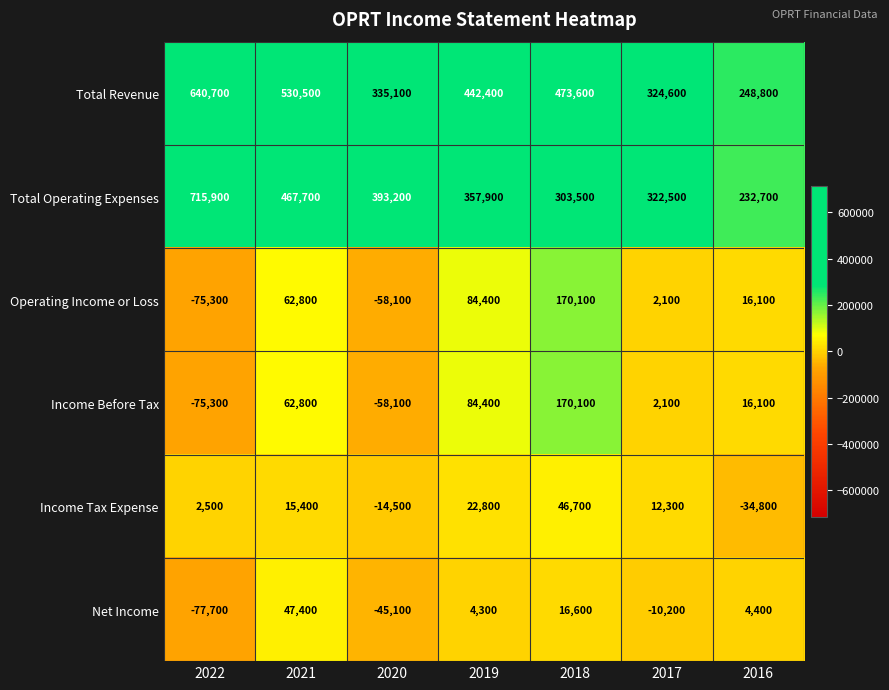

How many negative values does the Net Income series have?

3